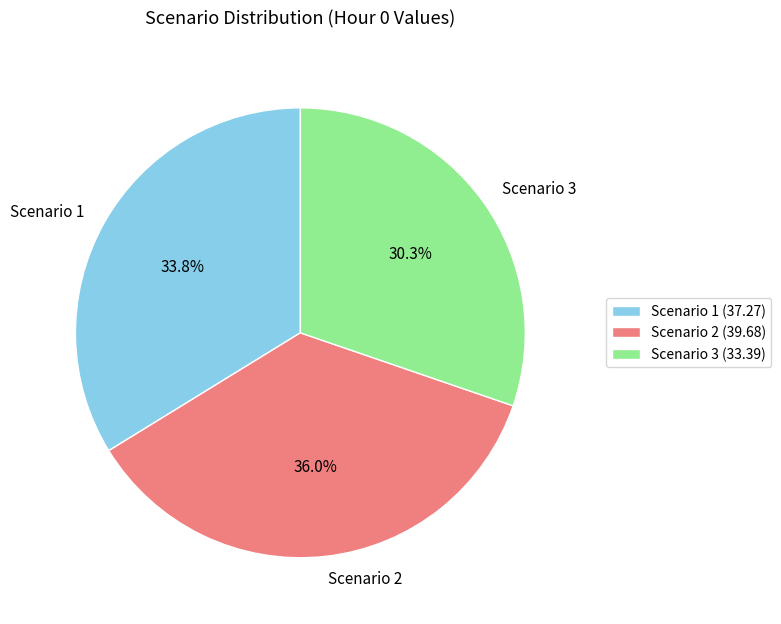

To the nearest percent, what is the difference between the largest and smallest slice percentages?

6%